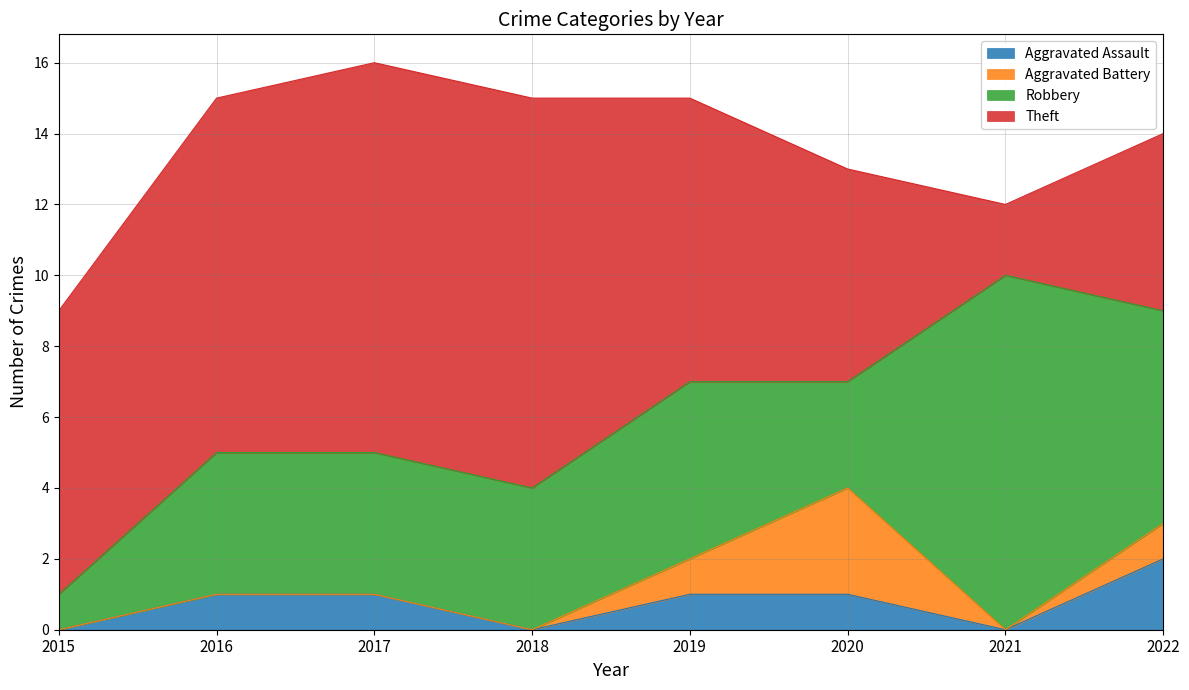

True or false: Aggravated Battery and Robbery cross at least once.

False